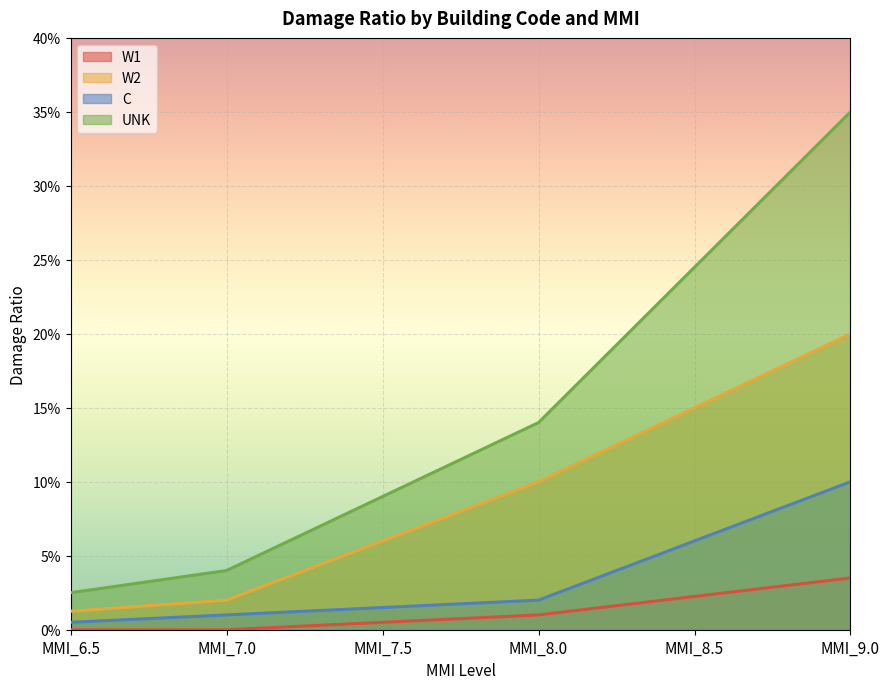

Which series changed the most between MMI_6.5 and MMI_8.5?

UNK